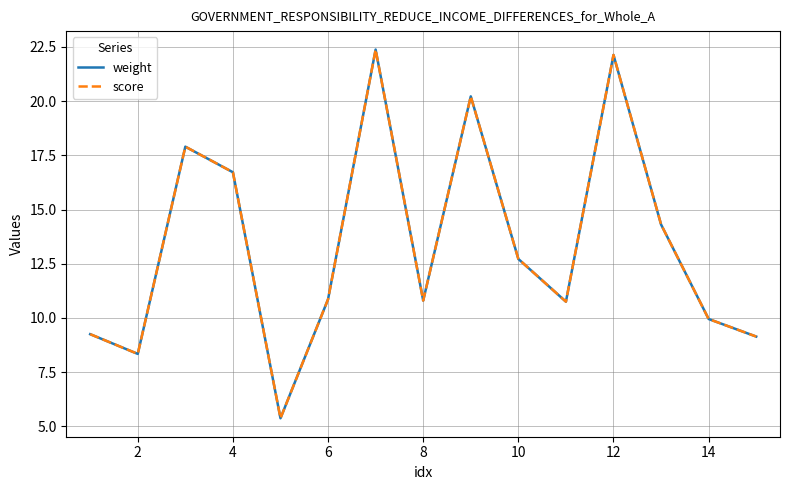

Rank the series by their maximum value, from highest to lowest.

weight, score